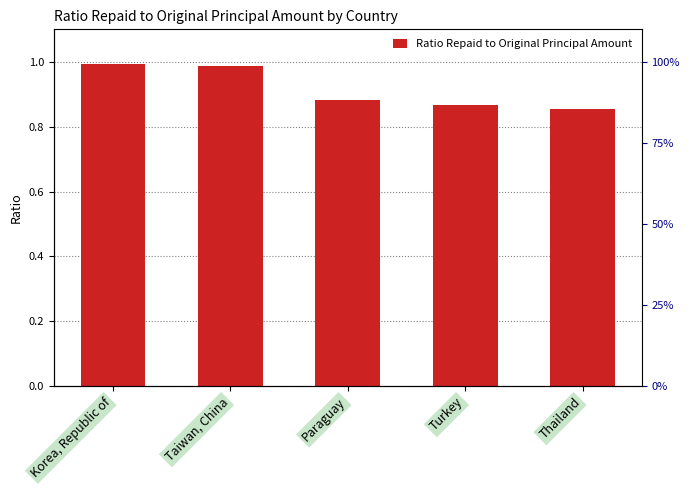

What value does the data have at Thailand?

0.9